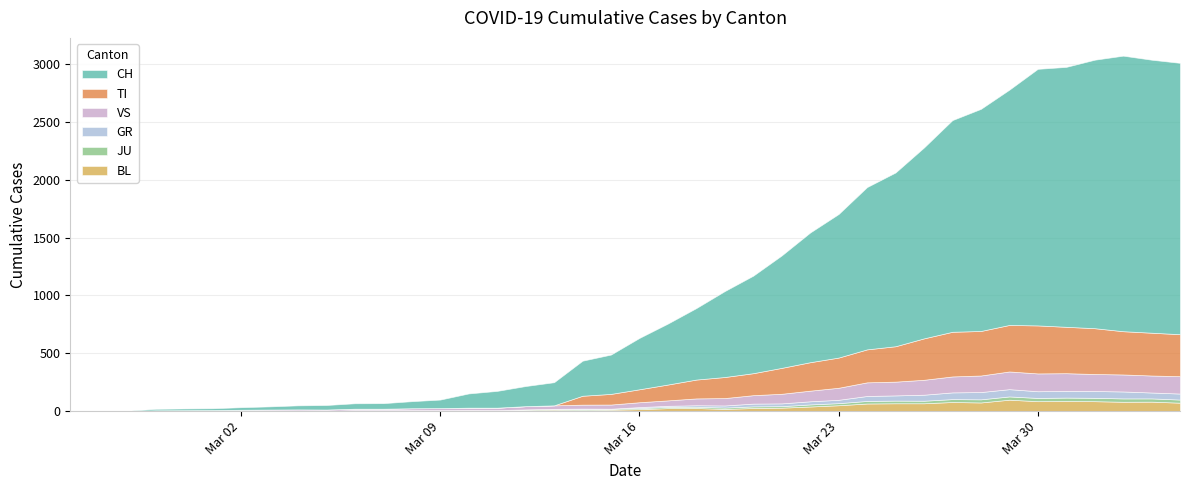

List the labels in order of CH value, smallest first.

0, 1, 2, 3, 4, 5, 6, 7, 8, 9, 10, 11, 12, 13, 14, 15, 16, 17, 18, 19, 20, 21, 22, 23, 24, 25, 26, 27, 28, 29, 30, 31, 32, 33, 34, 35, 36, 39, 38, 37